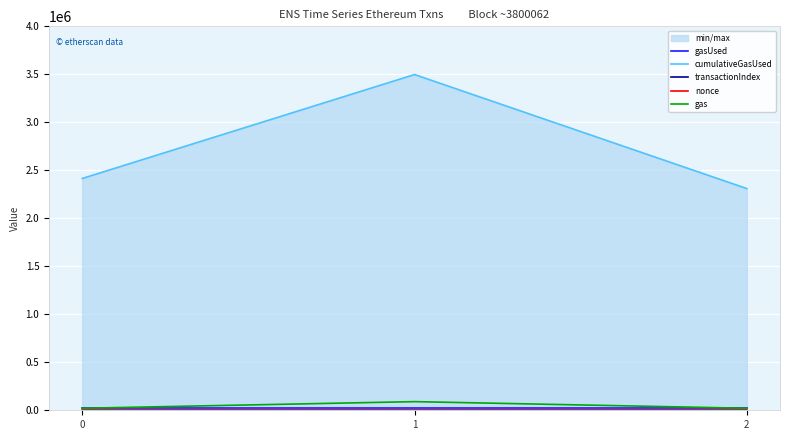

What is the maximum value shown in the chart?

3497646